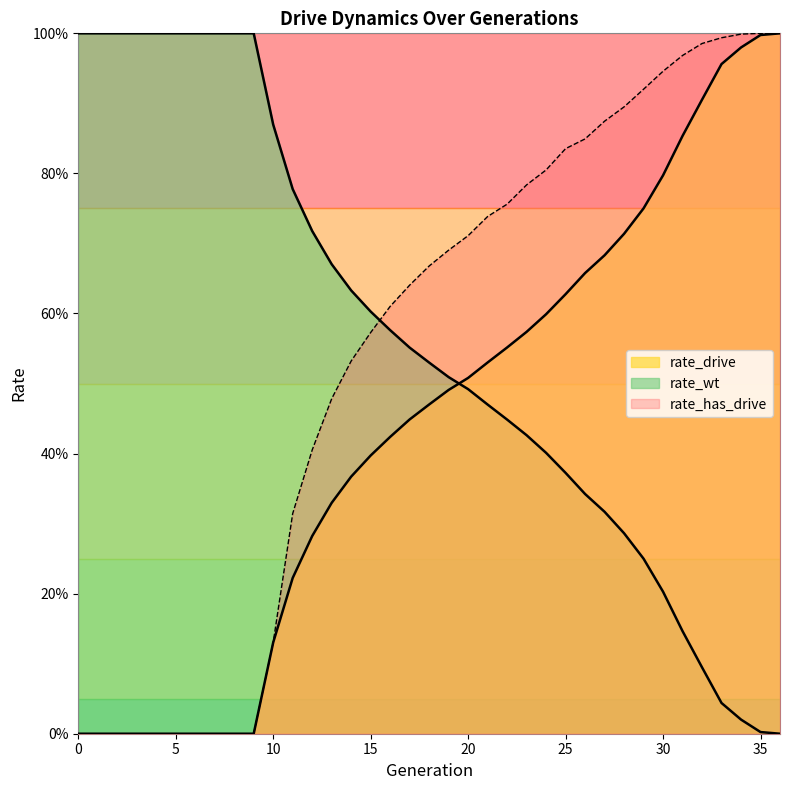

Reading left to right, list all the values displayed in this chart.

rate_wt: 1.0	1.0	1.0	1.0	1.0	1.0	1.0	1.0	1.0	1.0	0.9	0.8	0.7	0.7	0.6	0.6	0.6	0.6	0.5	0.5	0.5	0.5	0.4	0.4	0.4	0.4	0.3	0.3	0.3	0.2	0.2	0.1	0.1	0.0	0.0	0.0	0.0
rate_drive: 0.0	0.0	0.0	0.0	0.0	0.0	0.0	0.0	0.0	0.0	0.1	0.2	0.3	0.3	0.4	0.4	0.4	0.4	0.5	0.5	0.5	0.5	0.6	0.6	0.6	0.6	0.7	0.7	0.7	0.8	0.8	0.9	0.9	1.0	1.0	1.0	1.0
rate_has_drive: 0.0	0.0	0.0	0.0	0.0	0.0	0.0	0.0	0.0	0.0	0.1	0.3	0.4	0.5	0.5	0.6	0.6	0.6	0.7	0.7	0.7	0.7	0.8	0.8	0.8	0.8	0.8	0.9	0.9	0.9	0.9	1.0	1.0	1.0	1.0	1.0	1.0